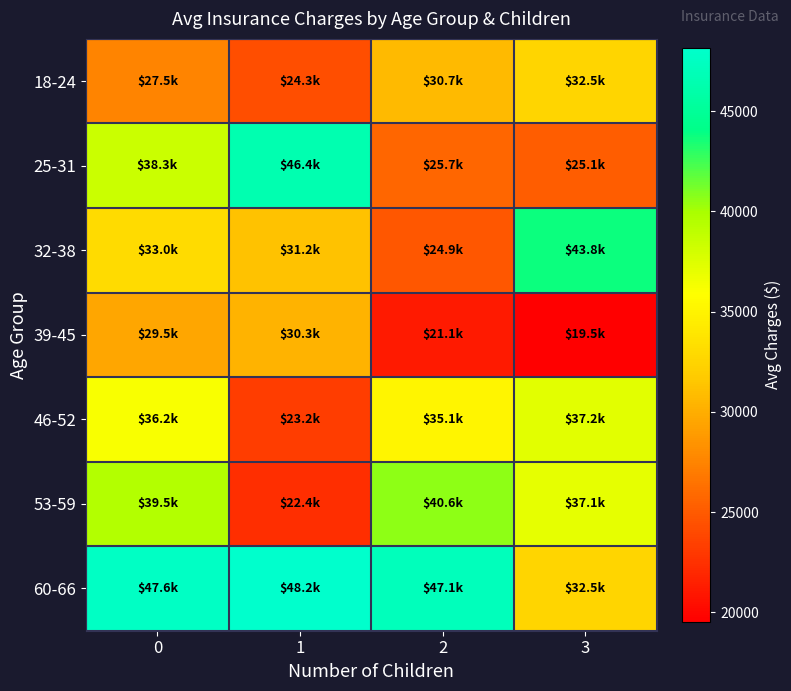

What is the spread (max minus min) of values at 1?

25760.7